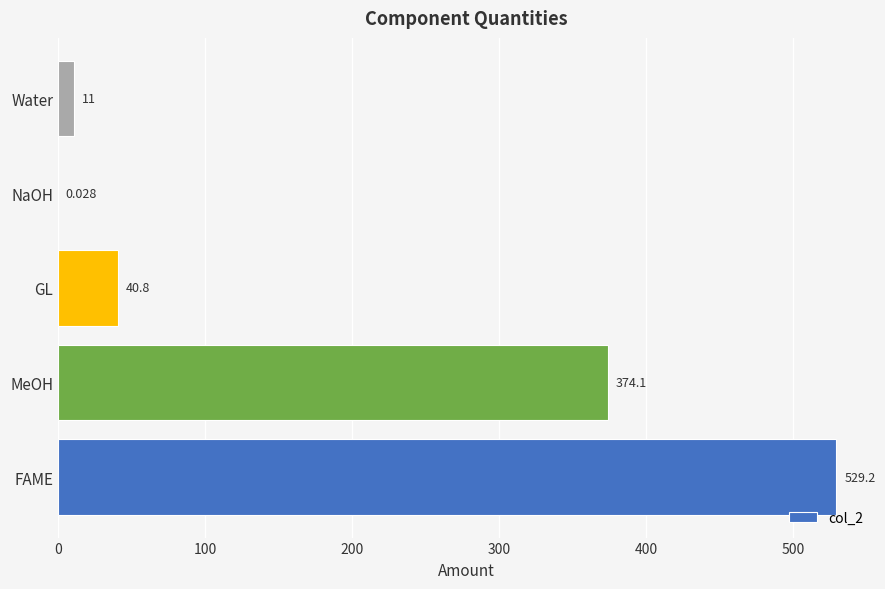

Between GL and FAME, which is larger?

FAME